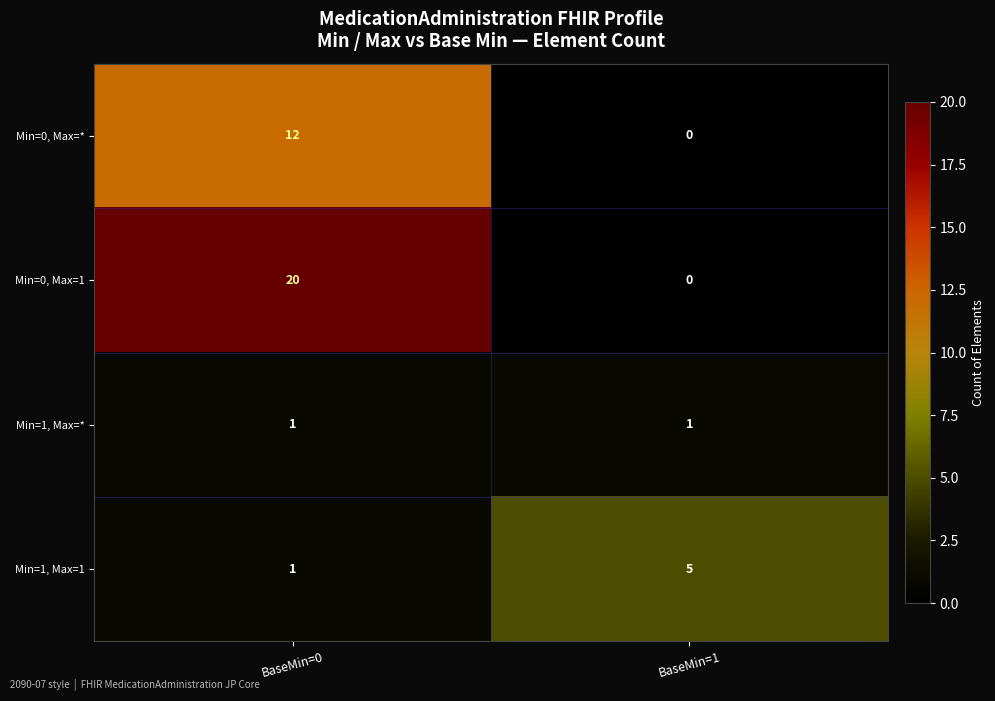

List the labels in order of Min=0, Max=* value, smallest first.

BaseMin=1, BaseMin=0